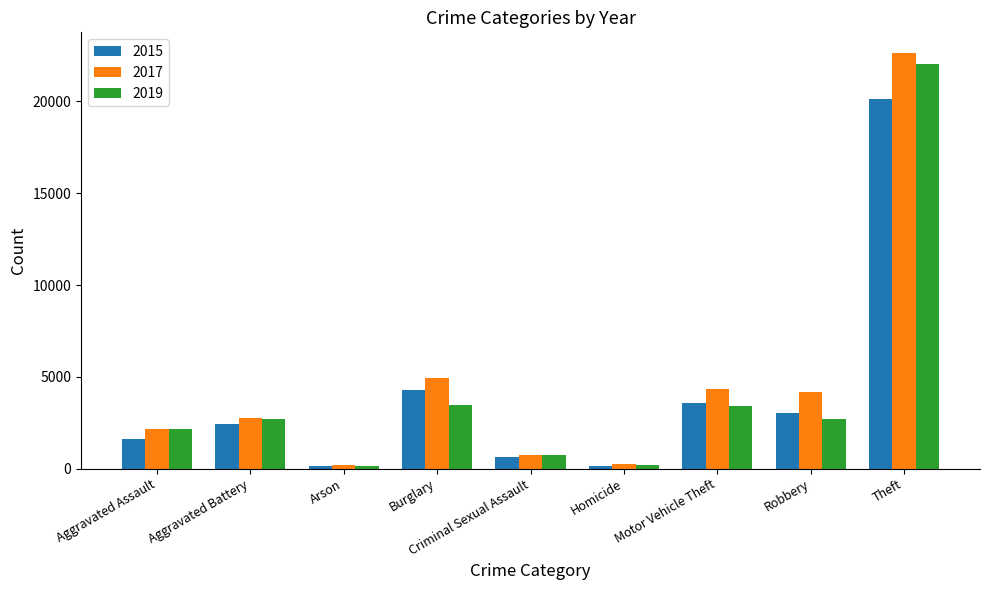

What is the average value of the 2019 series?

4165